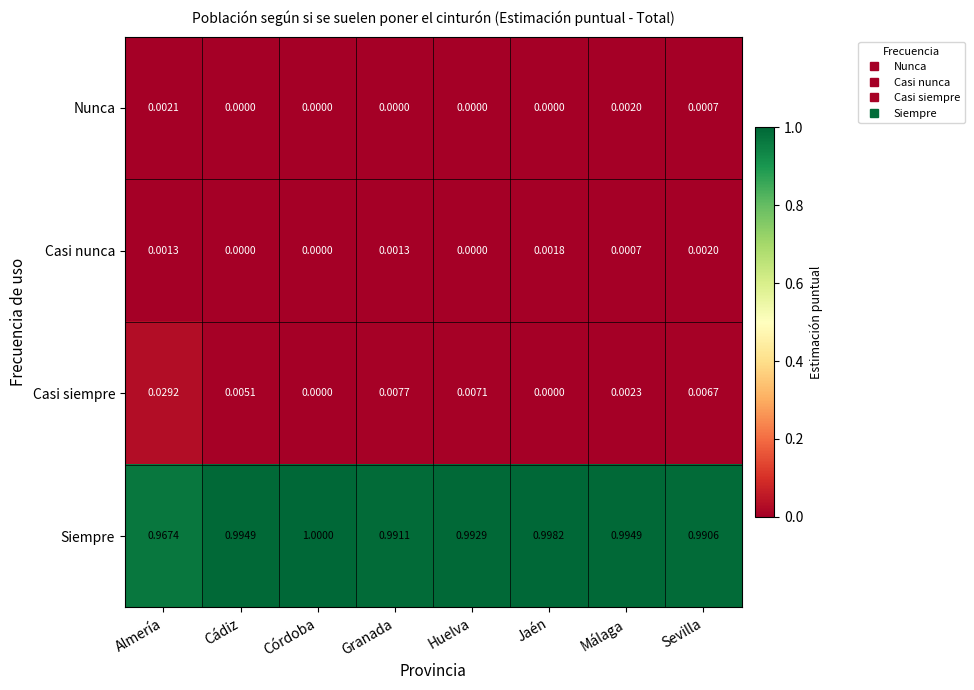

Where is Siempre nearest to the value 0?

Almería